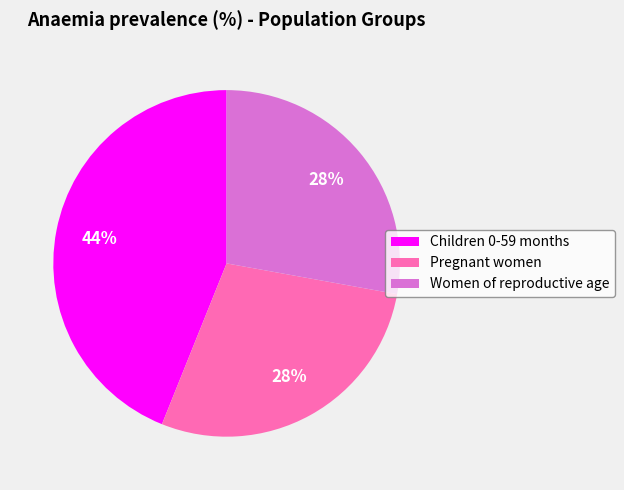

Between Children 0-59 months and Women of reproductive age, which is larger?

Children 0-59 months